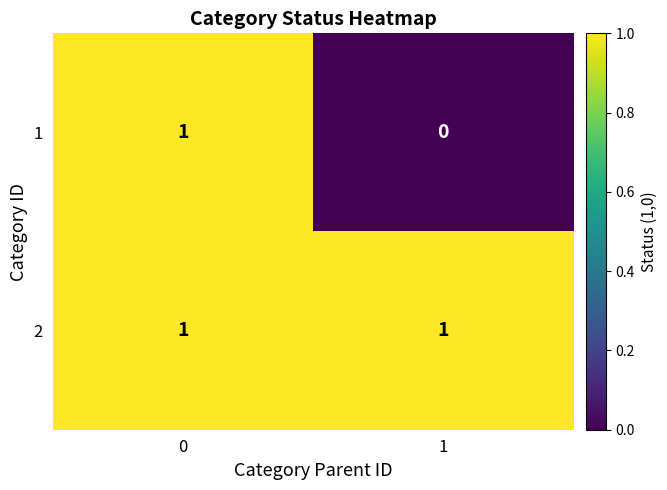

True or false: 2 has a value of 1 at 0.

True